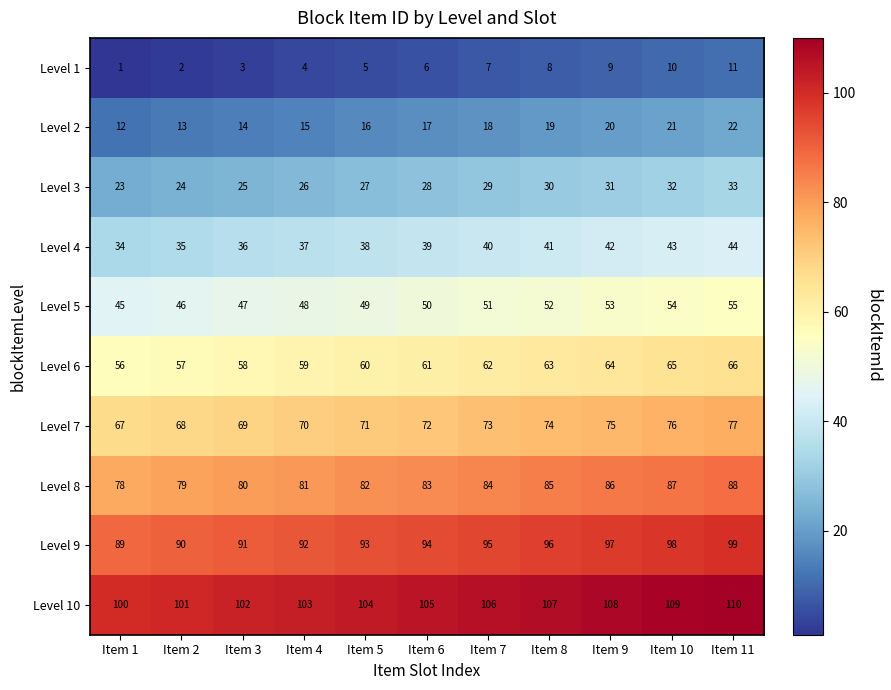

What is the sum of the Level 8 values at Item 11 and Item 3?

168